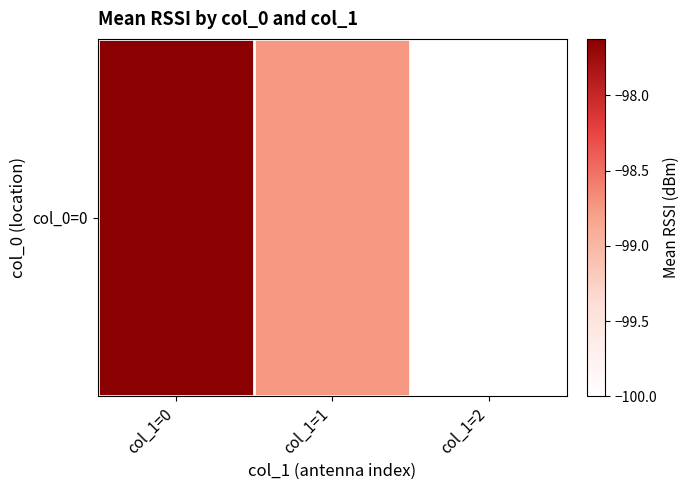

Where does the data first go above -98?

col_1=0